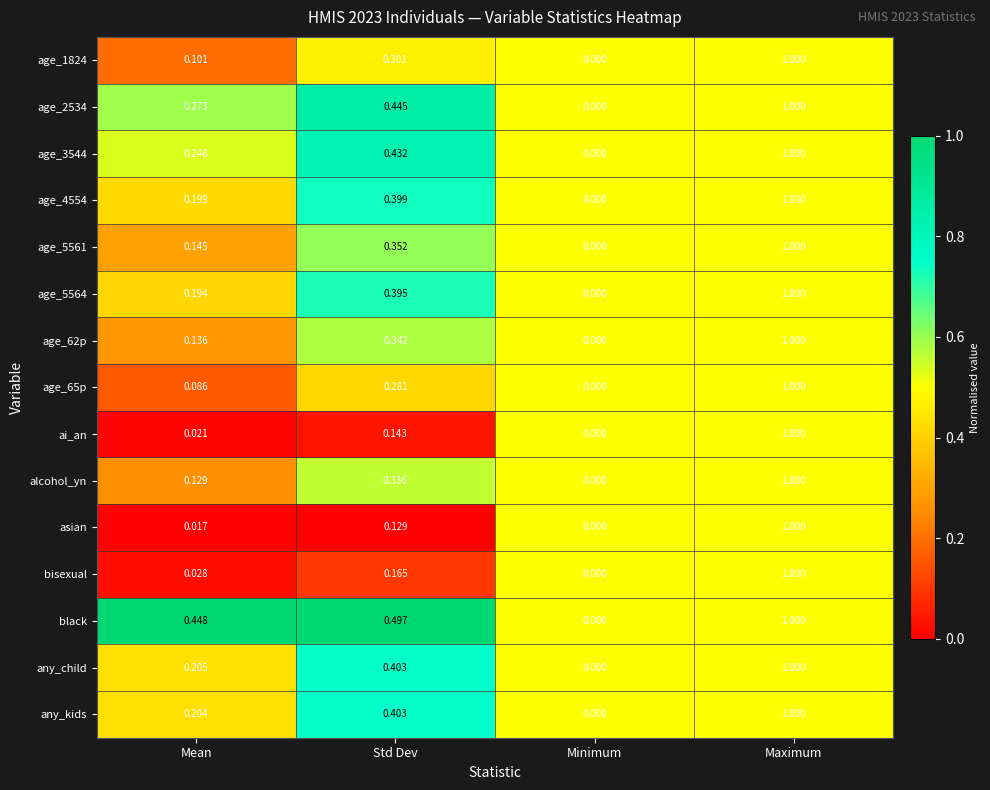

Rank the categories by age_2534 value from lowest to highest.

Minimum, Mean, Std Dev, Maximum